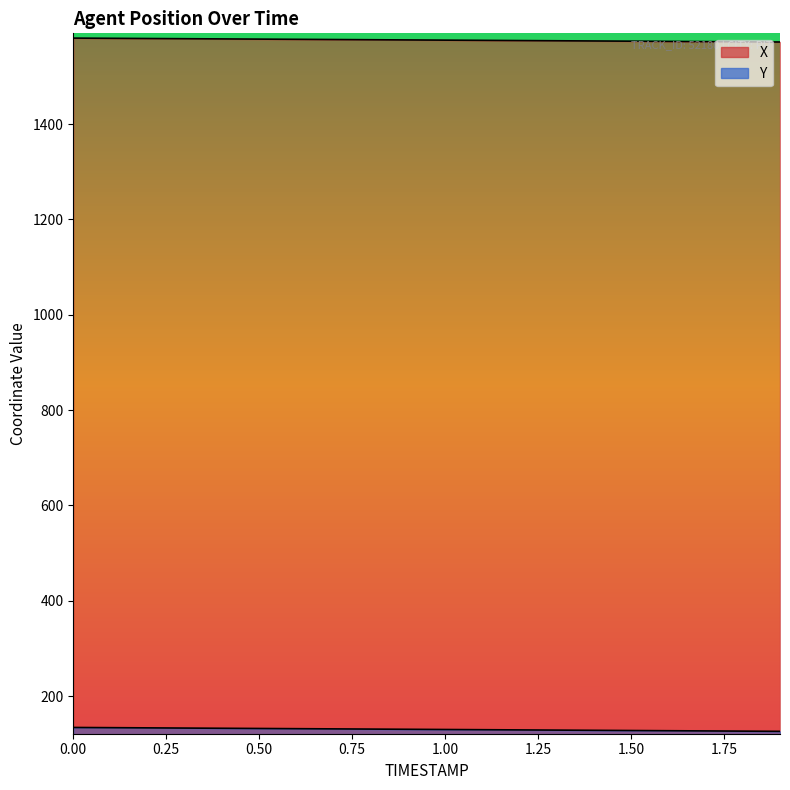

Which series has the largest range (max minus min)?

X